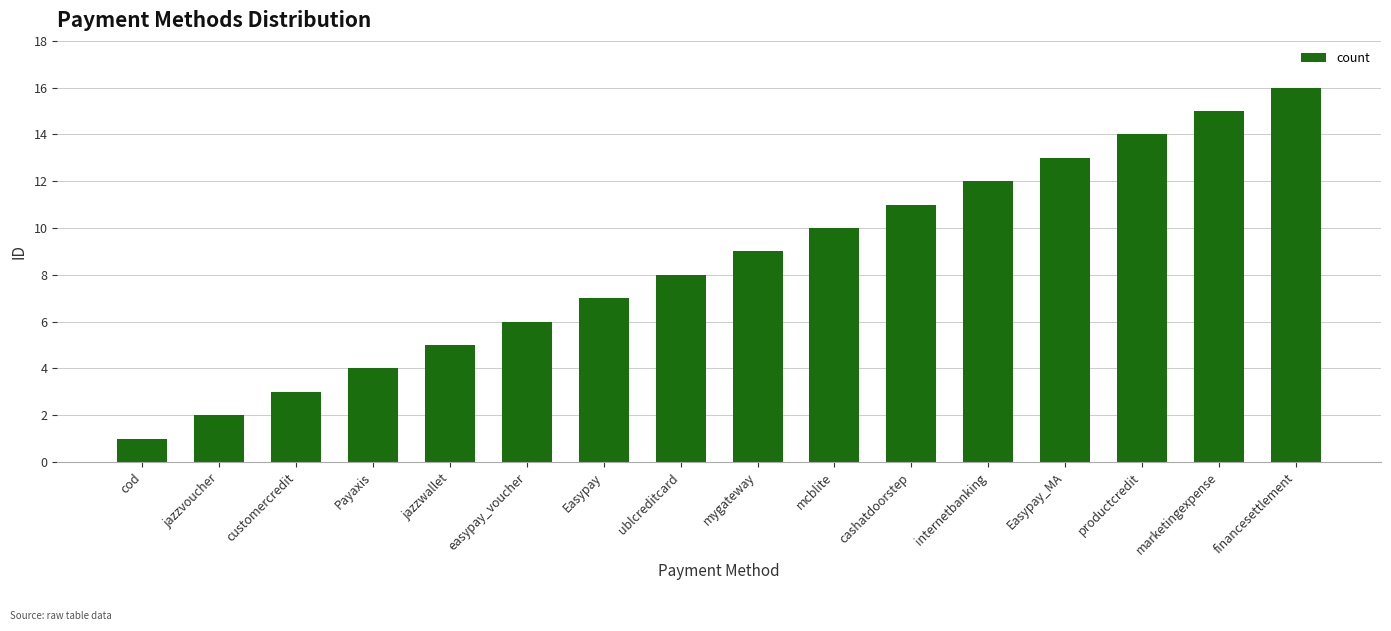

Rank the categories by value from lowest to highest.

cod, jazzvoucher, customercredit, Payaxis, jazzwallet, easypay_voucher, Easypay, ublcreditcard, mygateway, mcblite, cashatdoorstep, internetbanking, Easypay_MA, productcredit, marketingexpense, financesettlement